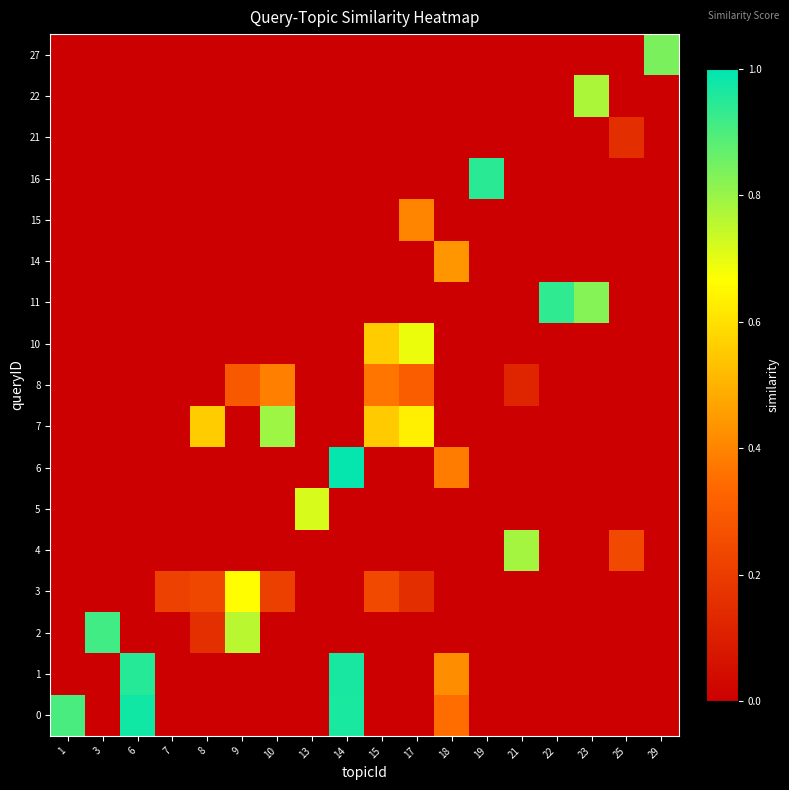

Which series changed the most between 7 and 21?

row_4